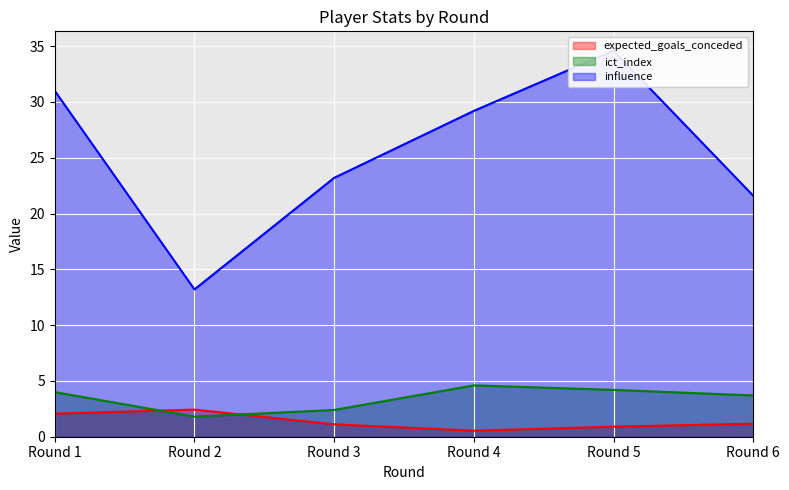

What is the difference between the maximum and second lowest values in the ict_index series?

2.2